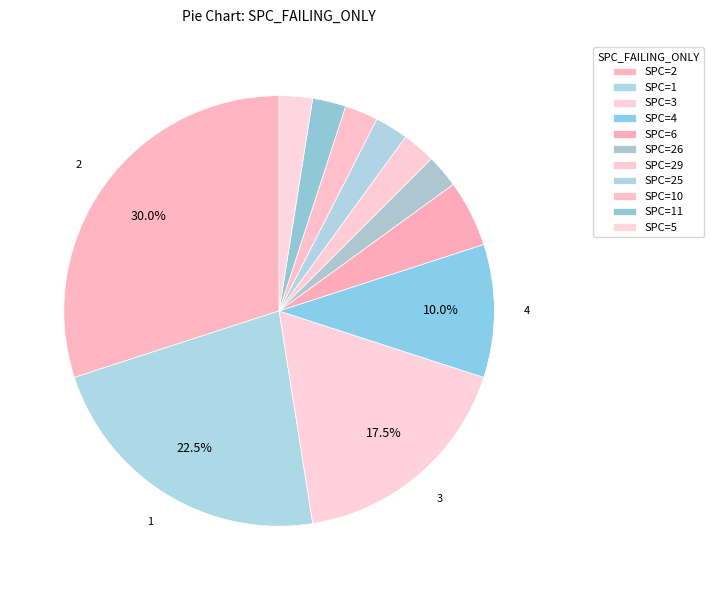

Is there any slice that represents more than half of the pie?

No